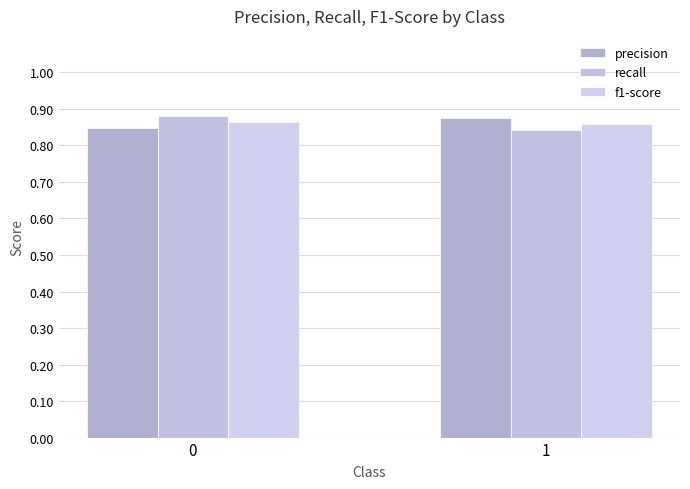

What is the value of the f1-score bar at the 1st from the left?

0.9